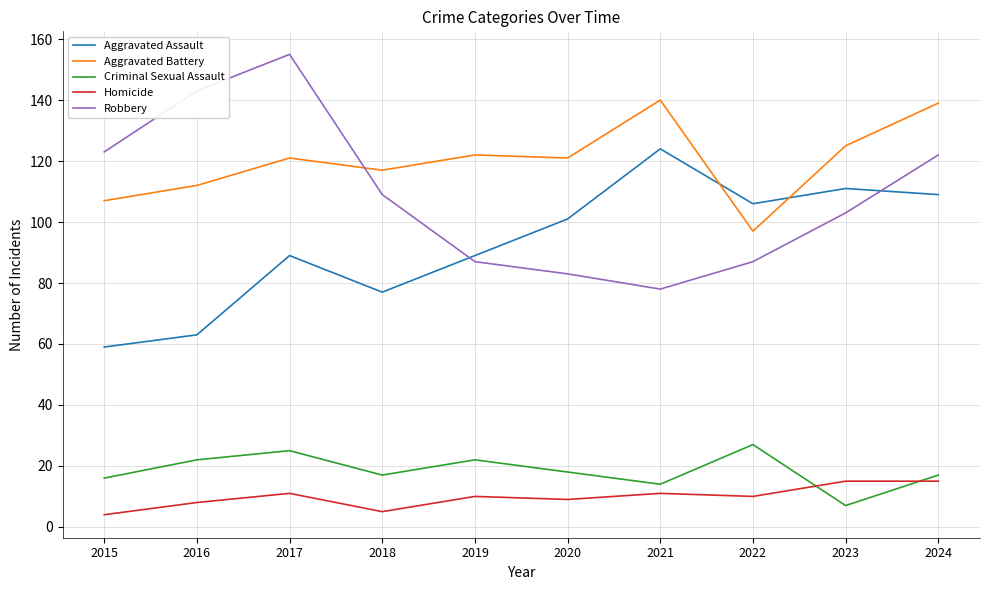

Is this an area chart (filled region under the line)?

No